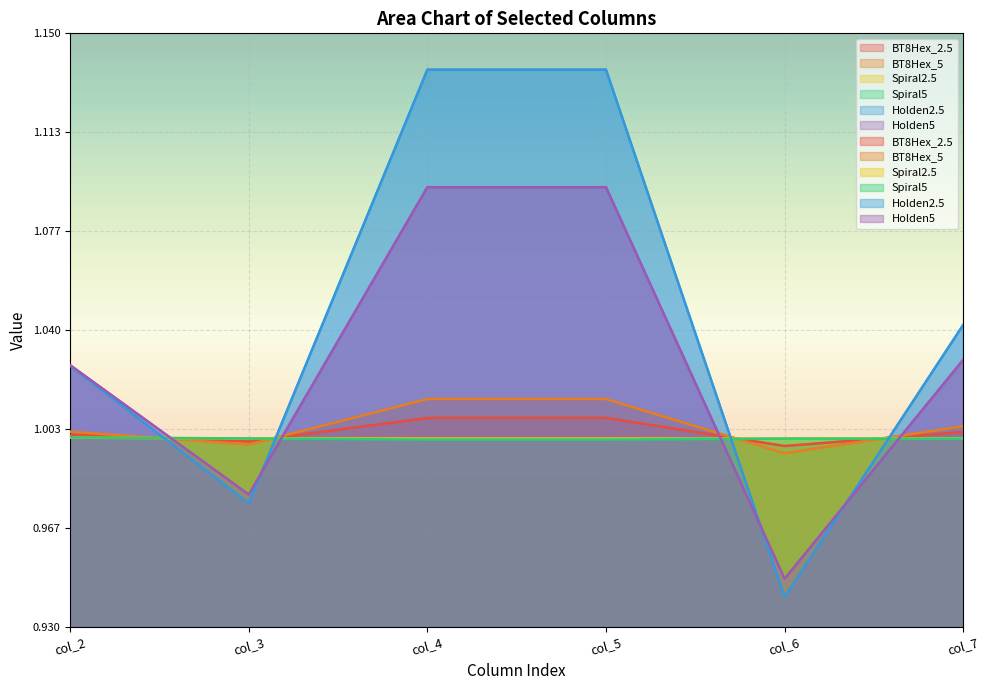

Reading right to left, what are all the values shown in this chart?

BT8Hex_2.5: col_7=1.0	col_6=1.0	col_5=1.0	col_4=1.0	col_3=1.0	col_2=1.0
BT8Hex_5: col_7=1.0	col_6=1.0	col_5=1.0	col_4=1.0	col_3=1.0	col_2=1.0
Spiral2.5: col_7=1.0	col_6=1.0	col_5=1.0	col_4=1.0	col_3=1.0	col_2=1.0
Spiral5: col_7=1.0	col_6=1.0	col_5=1.0	col_4=1.0	col_3=1.0	col_2=1.0
Holden2.5: col_7=1.0	col_6=0.9	col_5=1.1	col_4=1.1	col_3=1.0	col_2=1.0
Holden5: col_7=1.0	col_6=0.9	col_5=1.1	col_4=1.1	col_3=1.0	col_2=1.0